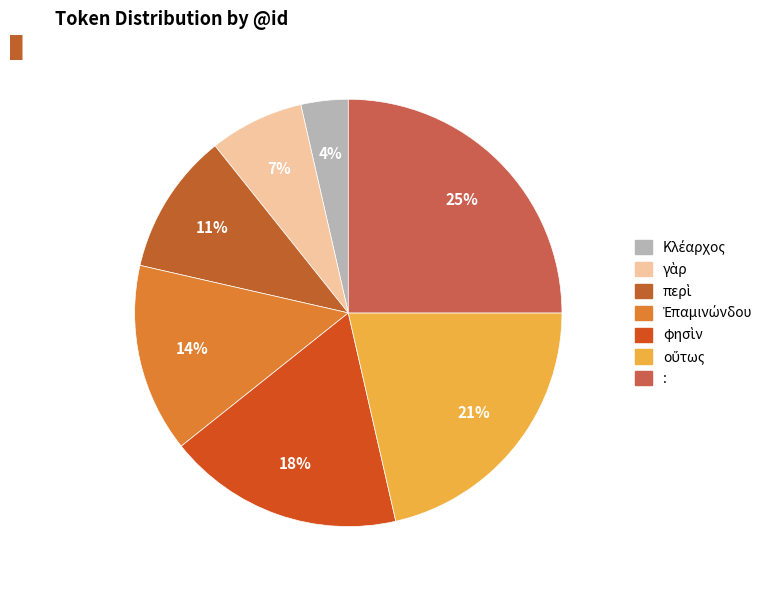

What percentage is NOT represented by οὕτως?

78.6%